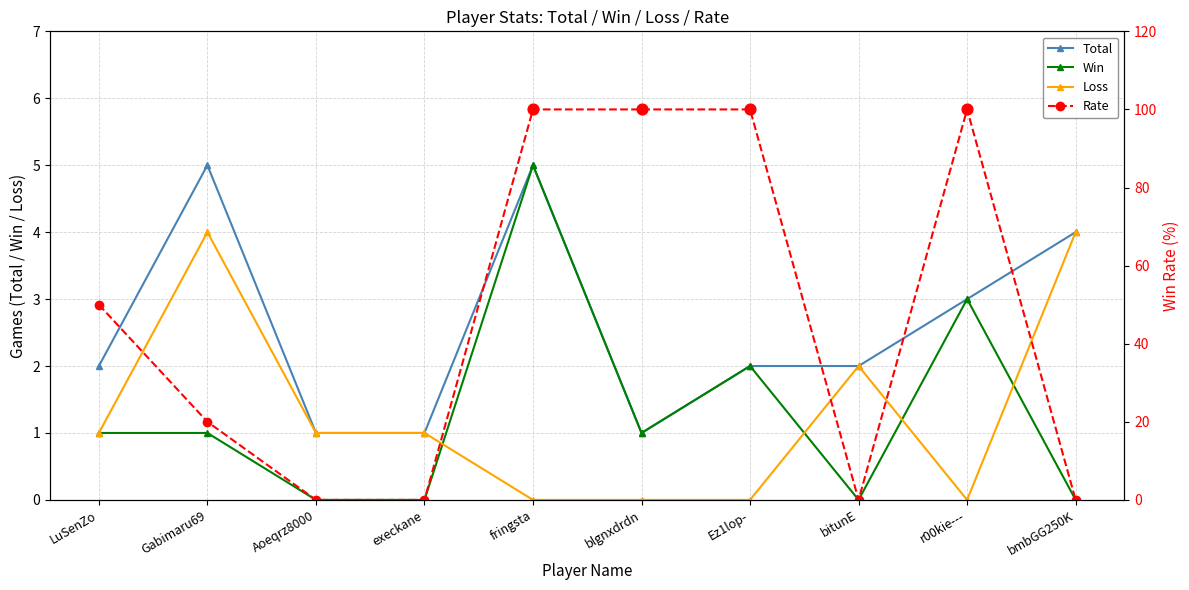

What is the total value across all series at Gabimaru69?

30